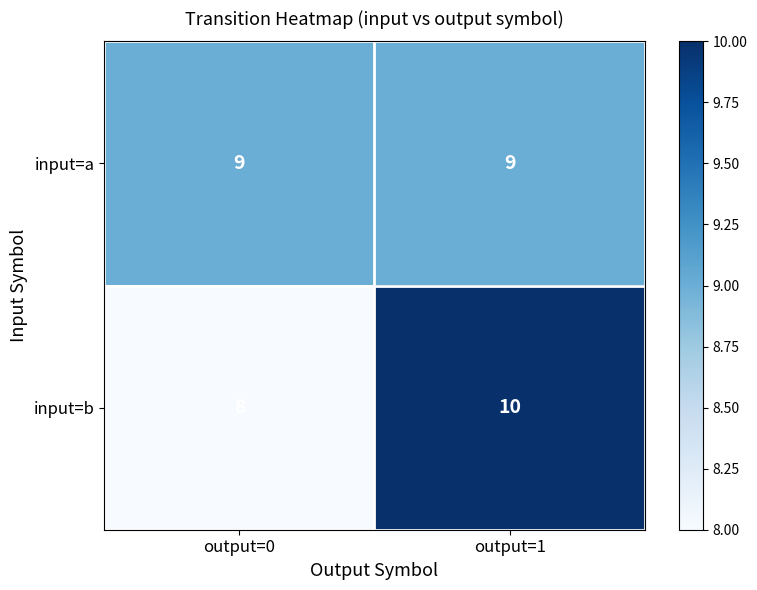

What is the minimum value shown in the chart?

8